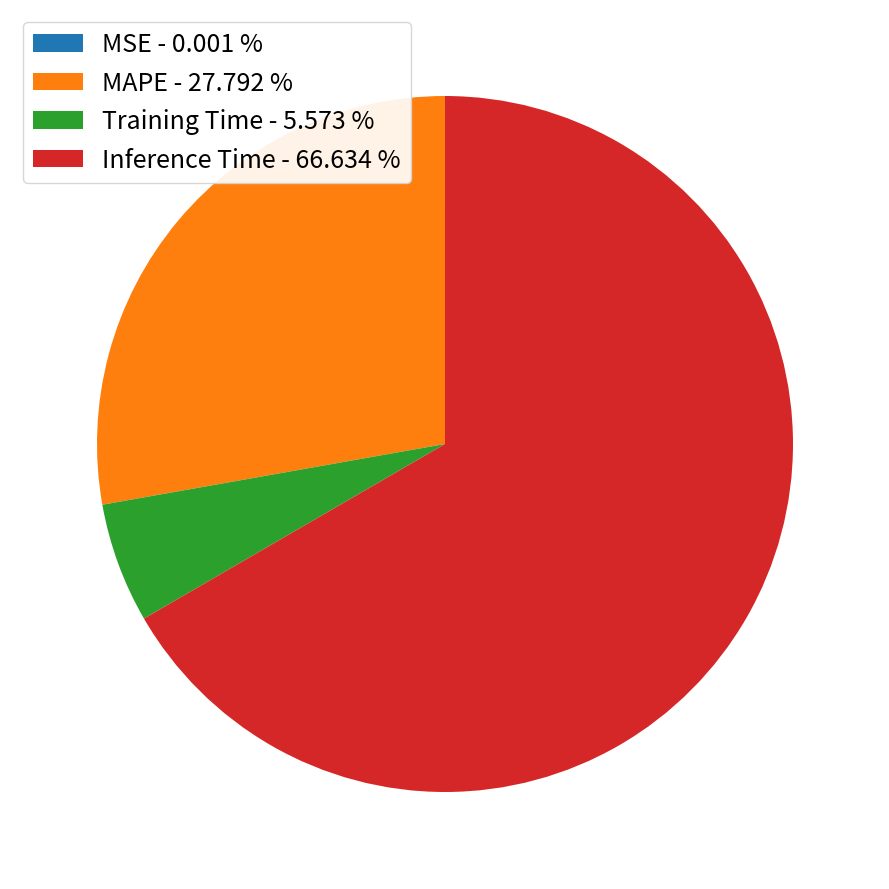

Is Inference Time - 66.634 % the majority of the pie?

Yes